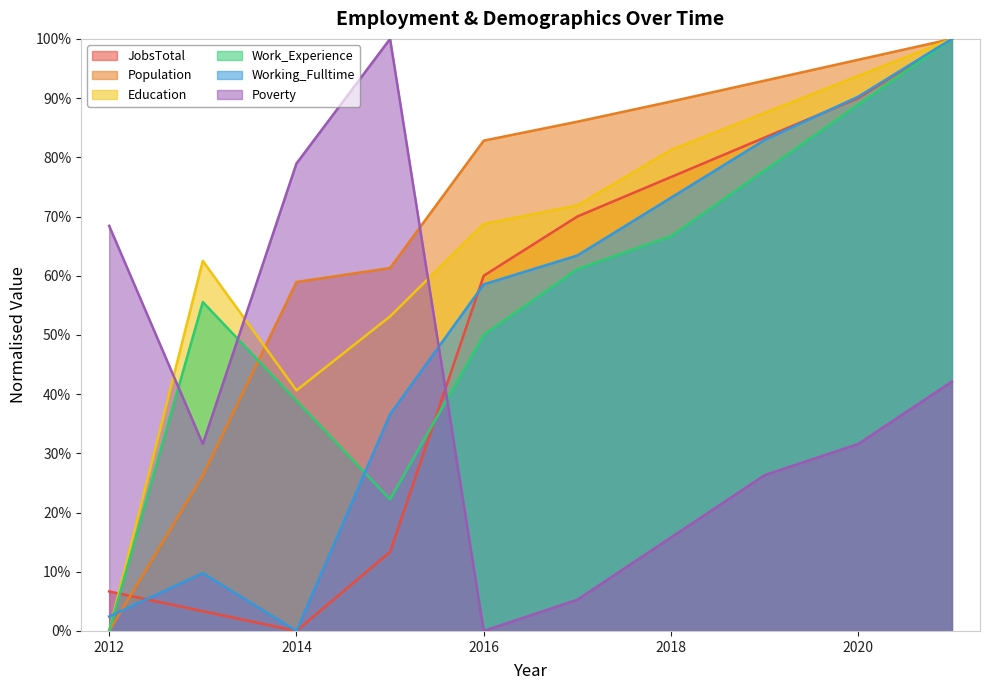

The Work_Experience series shows 0.5 at 2016. True or false?

True